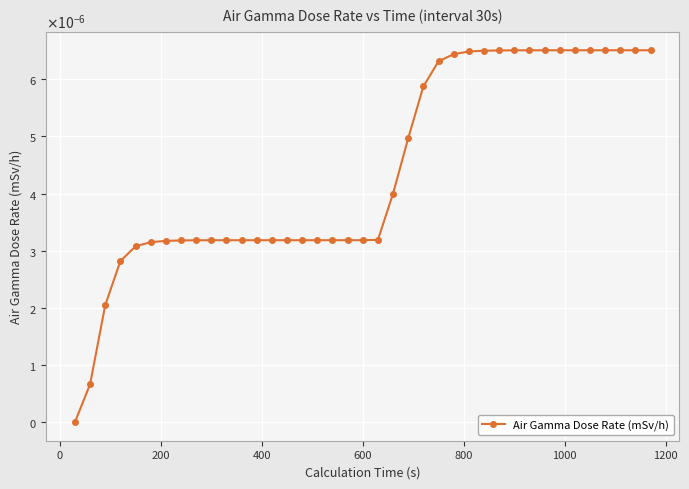

Is this an area chart (filled region under the line)?

No